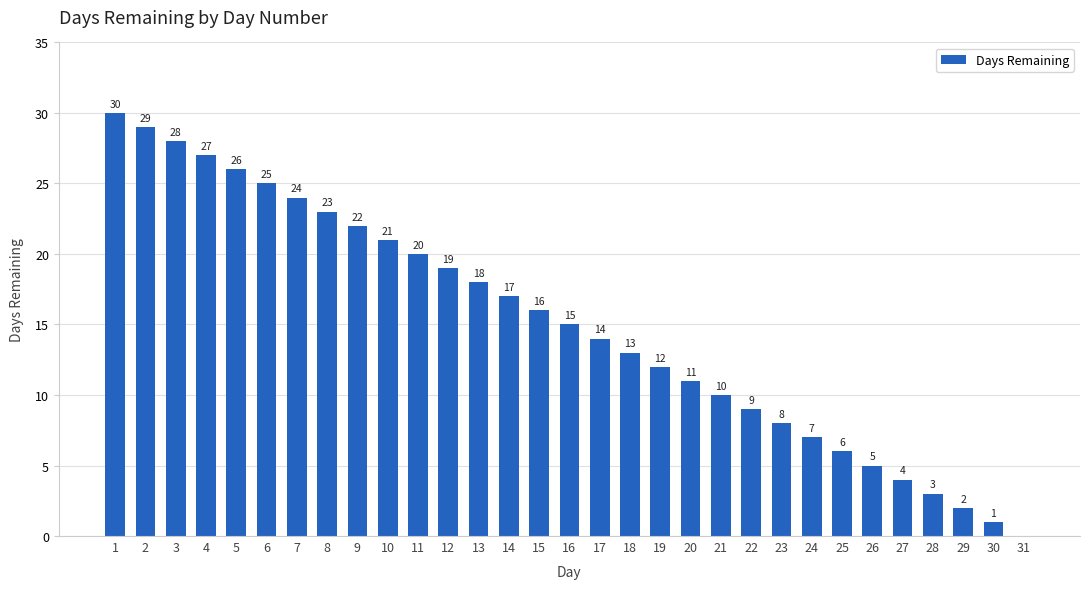

Are the bars horizontal?

No